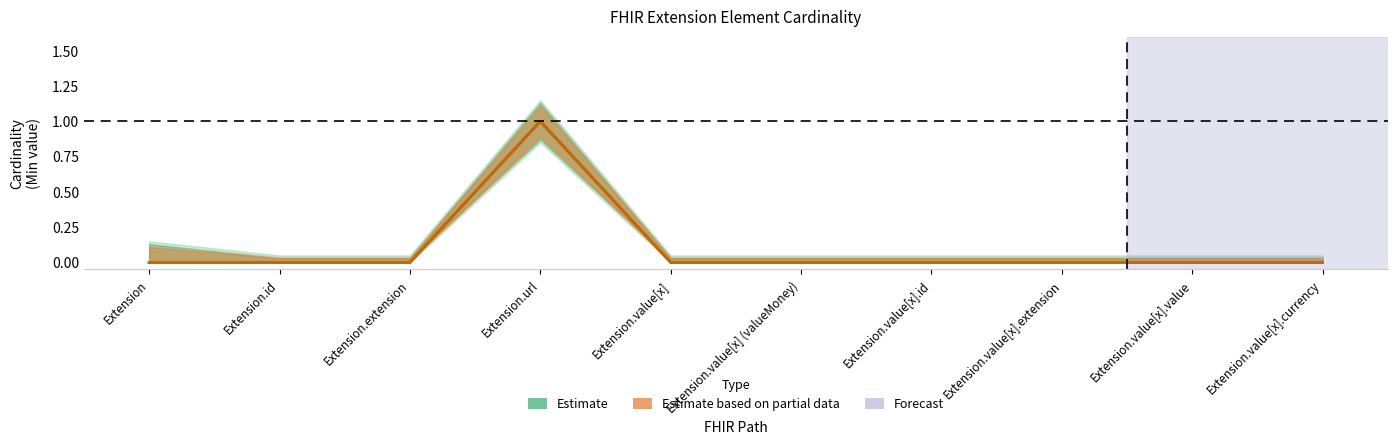

What position from the right is Extension.extension?

8